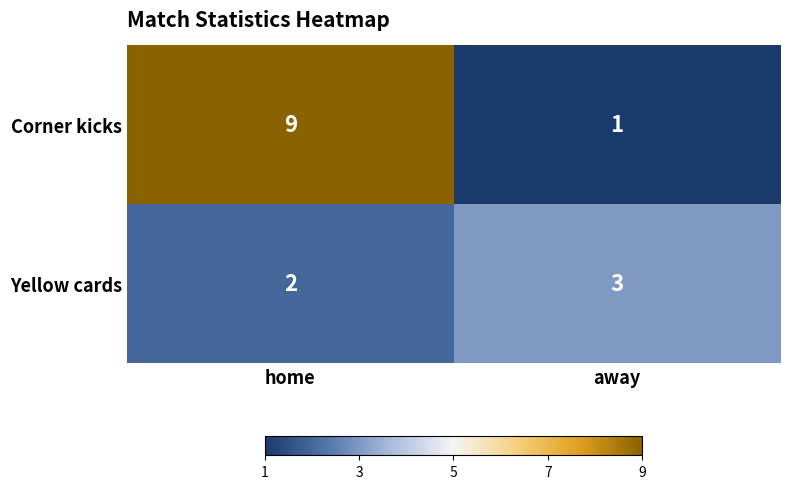

What is the total value across all series at home?

11